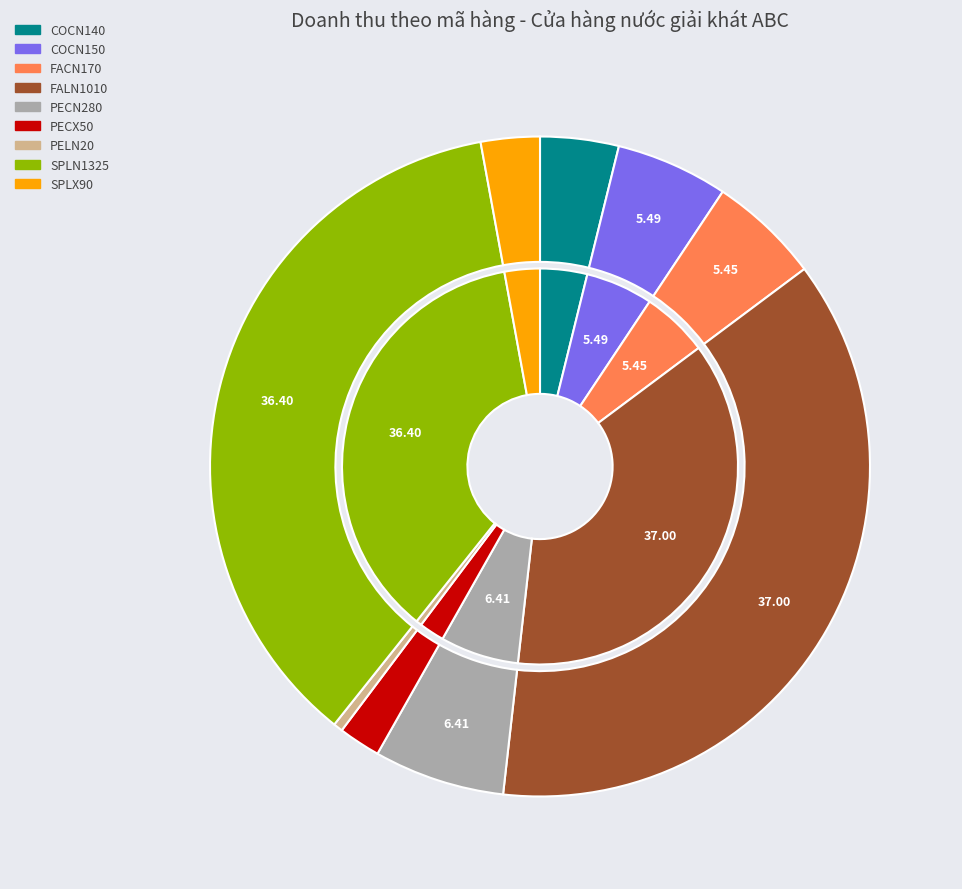

Count the number of slices in the pie.

9